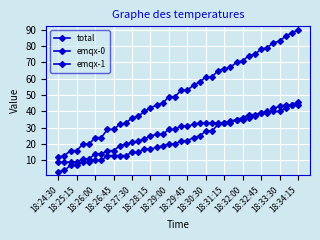

How many data points does each series have?

40